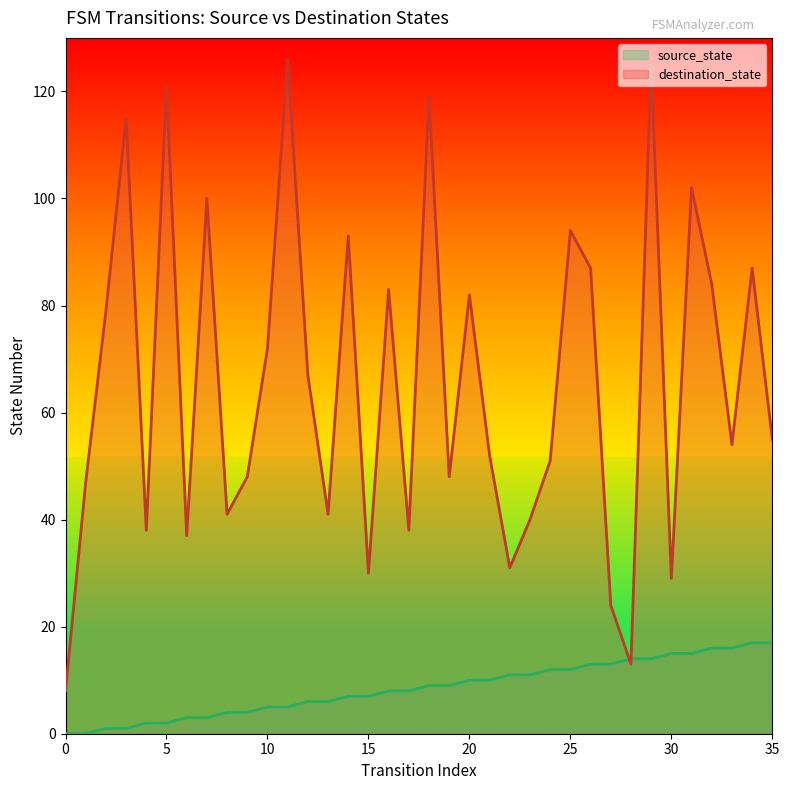

What is the difference between the second highest and minimum values in the destination_state series?

117